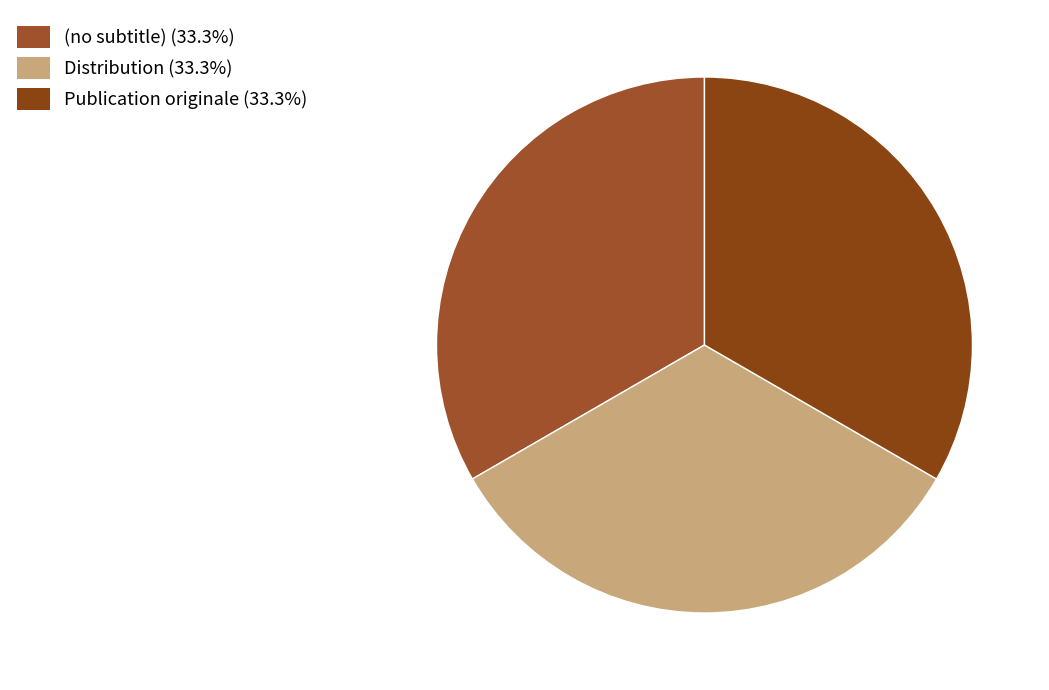

True or false: Distribution accounts for 33% of the total.

True